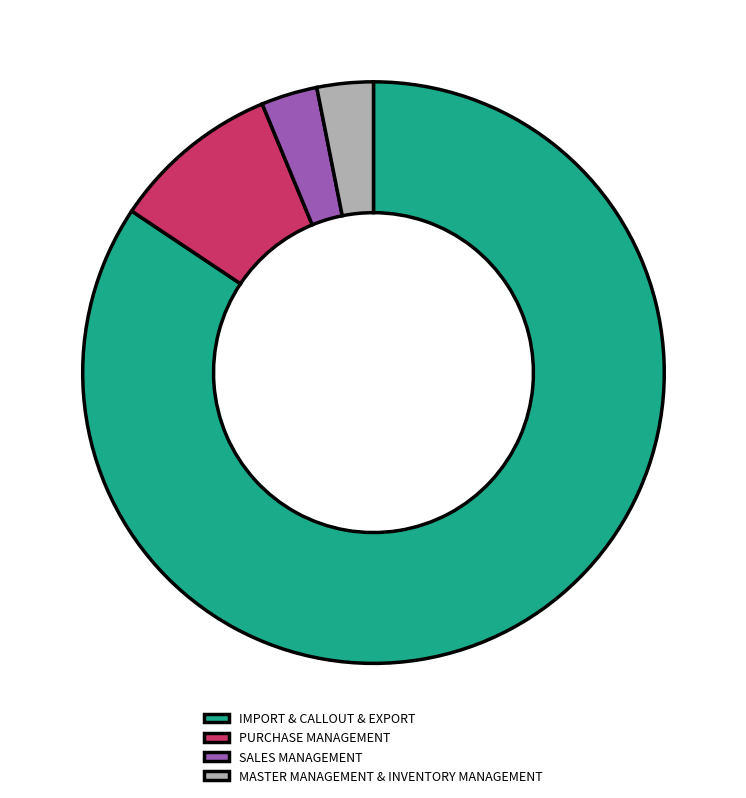

How many segments does this pie chart have?

4